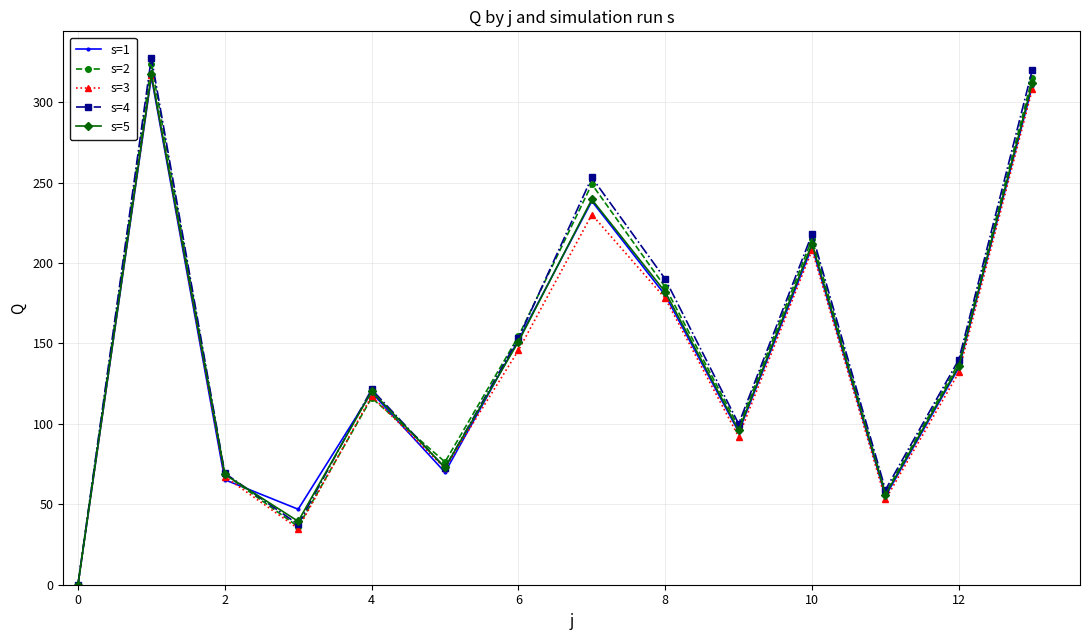

Which series has the widest spread of values?

s=4